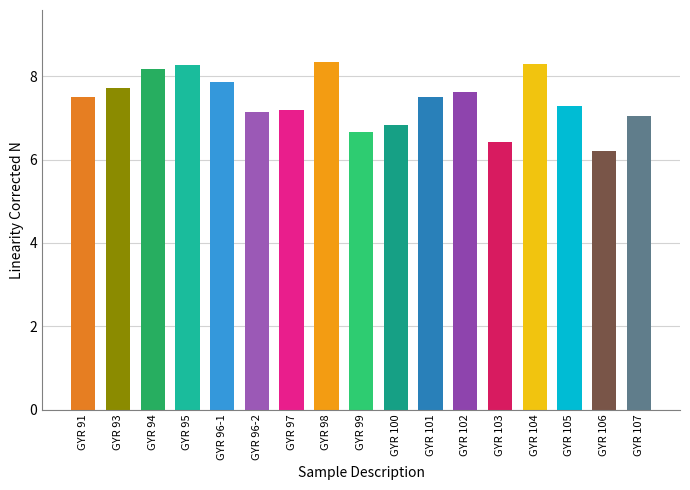

Reading left to right, transcribe all the data shown in this chart.

GYR 91=7.5	GYR 93=7.7	GYR 94=8.2	GYR 95=8.3	GYR 96-1=7.9	GYR 96-2=7.1	GYR 97=7.2	GYR 98=8.3	GYR 99=6.7	GYR 100=6.8	GYR 101=7.5	GYR 102=7.6	GYR 103=6.4	GYR 104=8.3	GYR 105=7.3	GYR 106=6.2	GYR 107=7.0